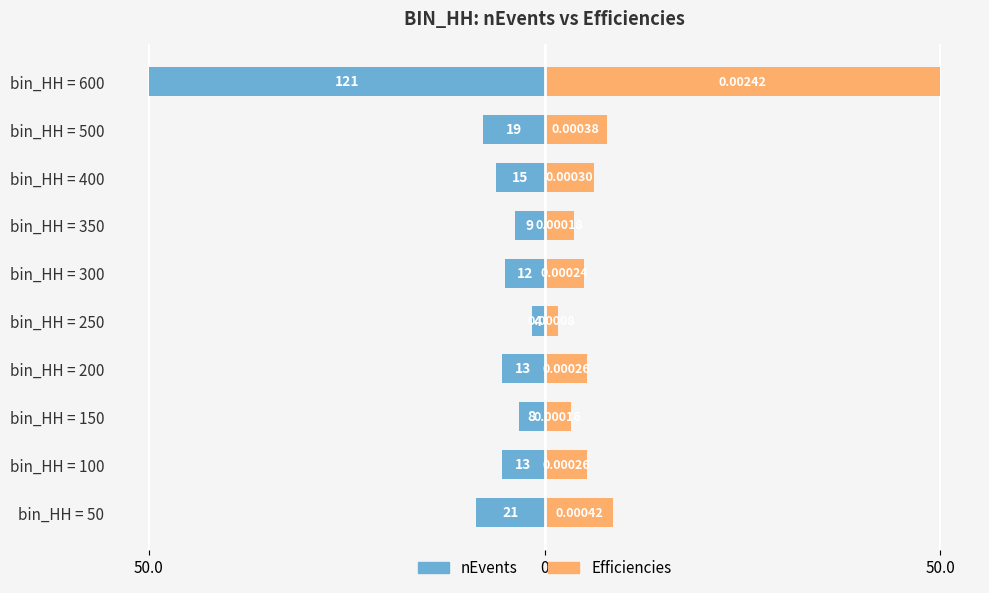

What is the minimum value for Efficiencies?

1.7